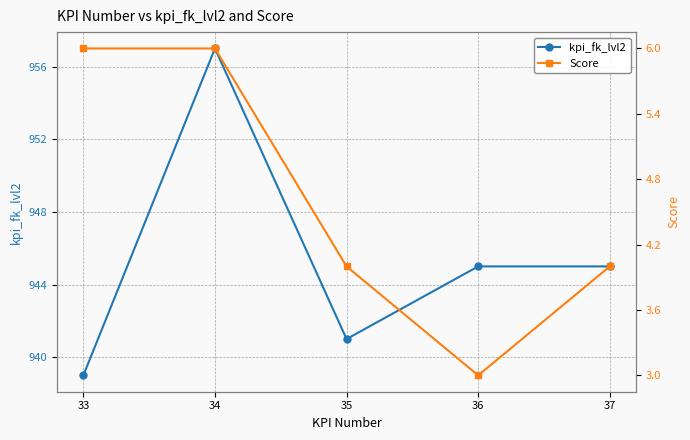

What is the value of the Score point at the 4th from the left?

3